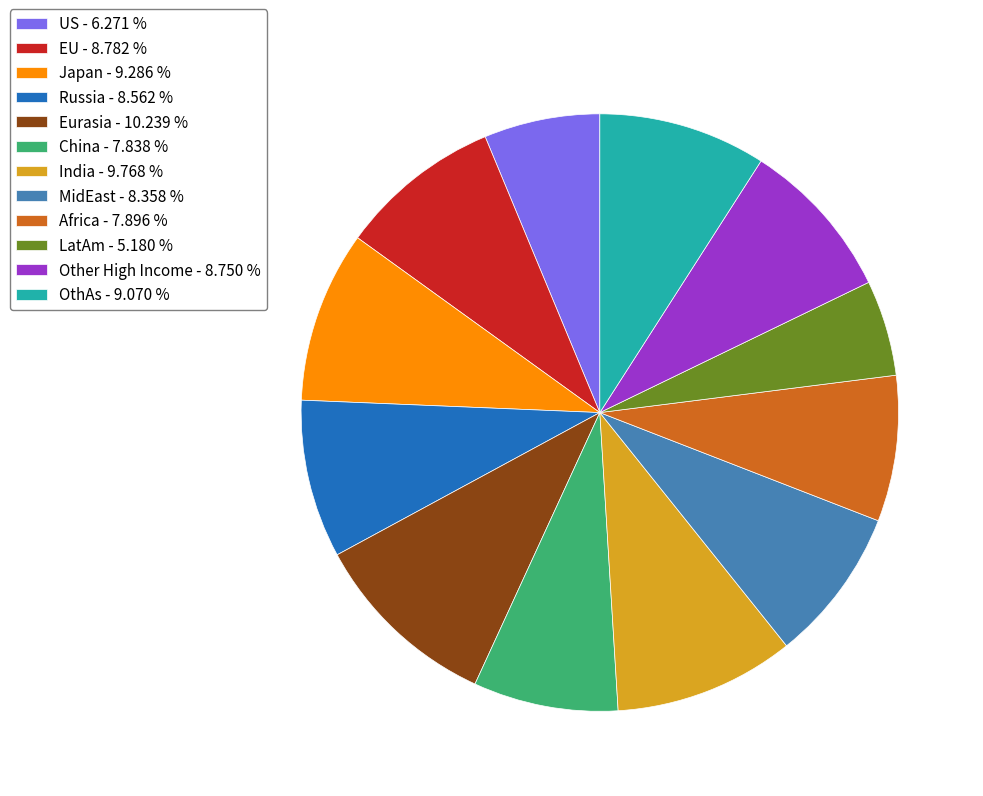

Do LatAm - 5.180 % and Other High Income - 8.750 % together represent more than half of the pie?

No